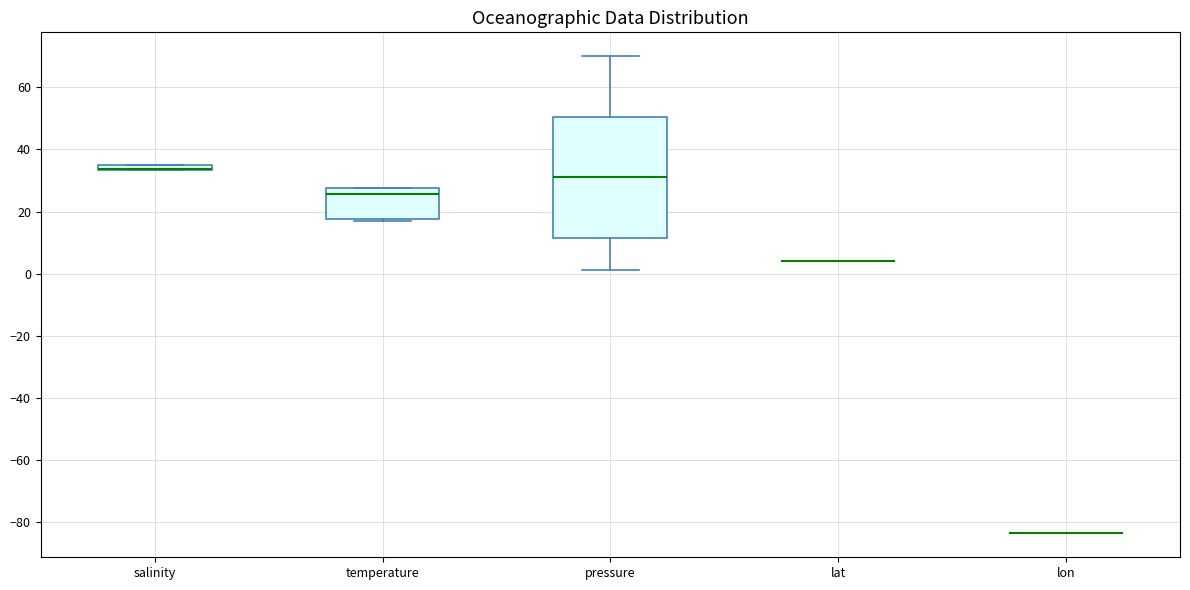

Comparing the boxes themselves (not the whiskers), which one is the tallest?

pressure